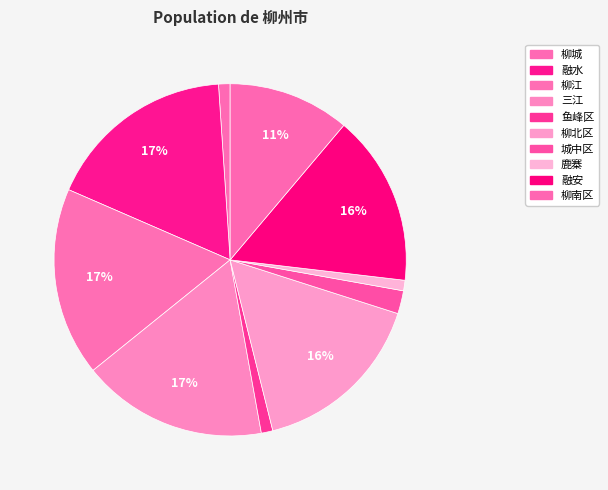

Which category has the biggest portion of the pie?

融水